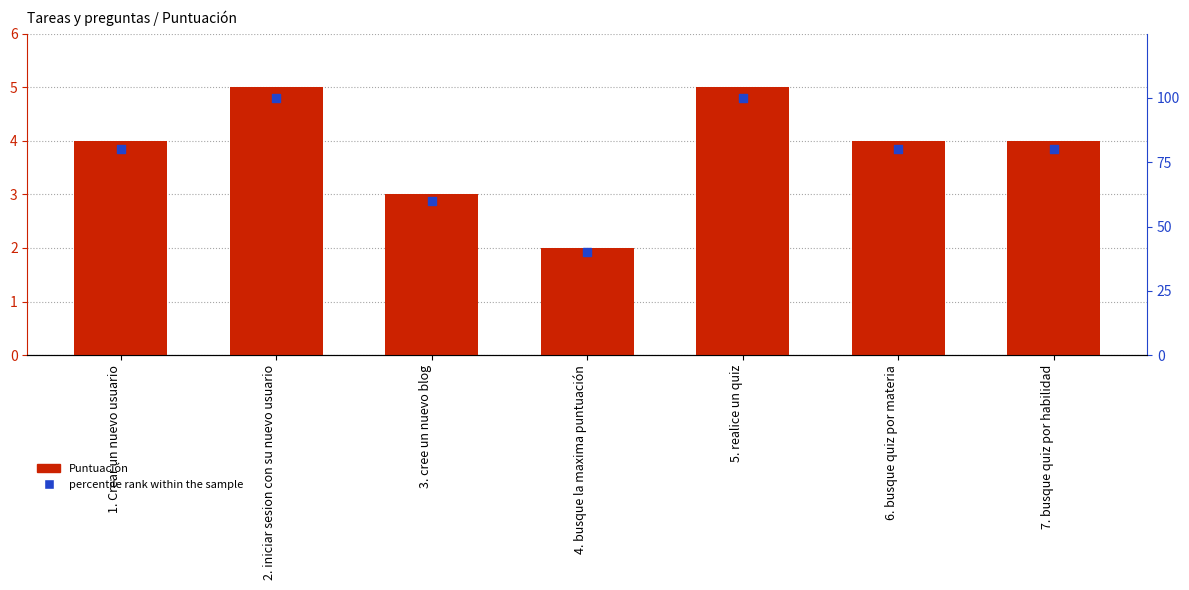

What are all the series names shown in the legend?

Puntuación, percentile rank within the sample